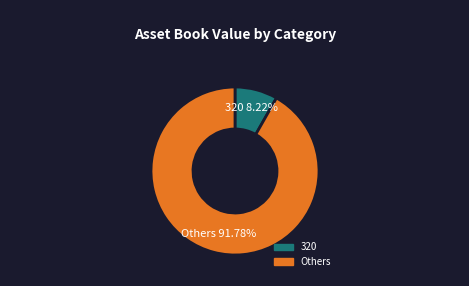

Which slice is the largest?

Others